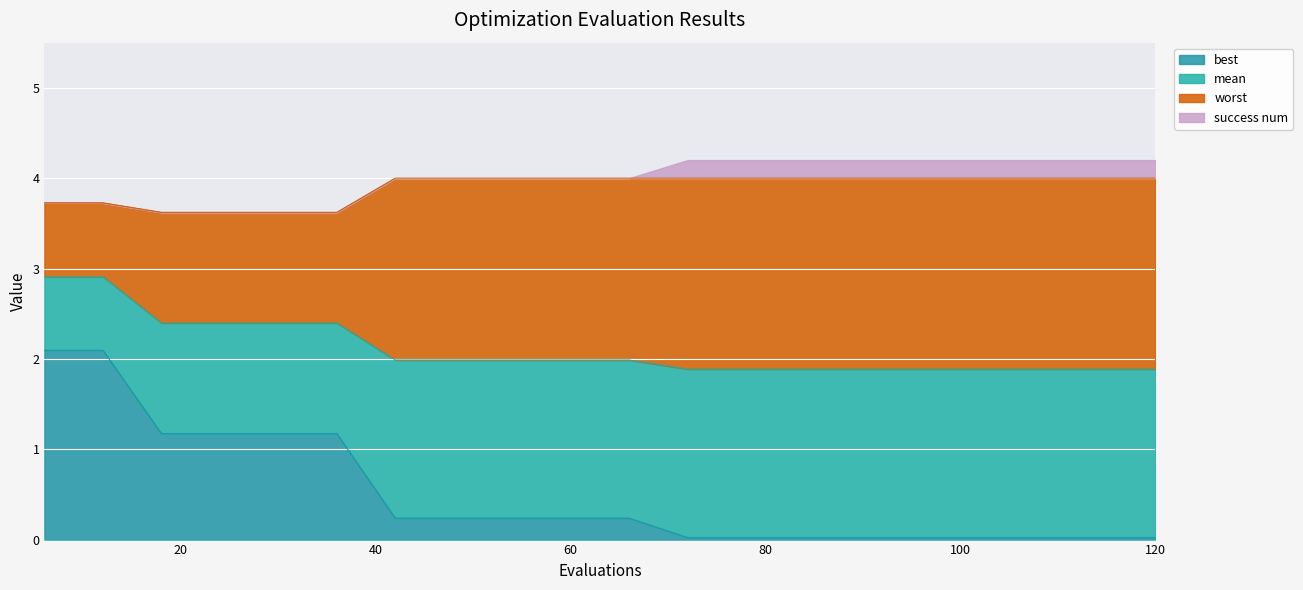

True or false: mean has more than 1 points higher than both neighbors.

False